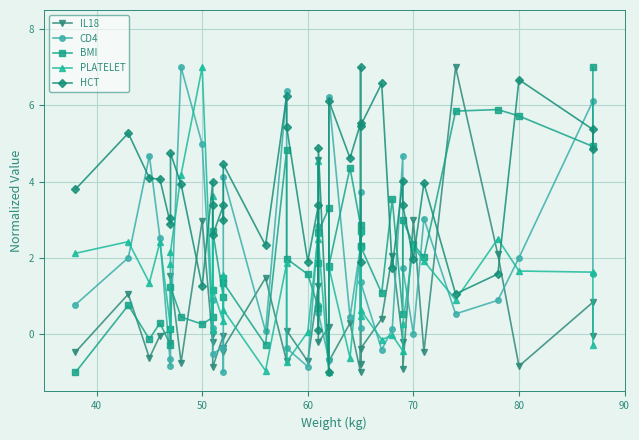

How many intersections are there between CD4 and HCT?

14